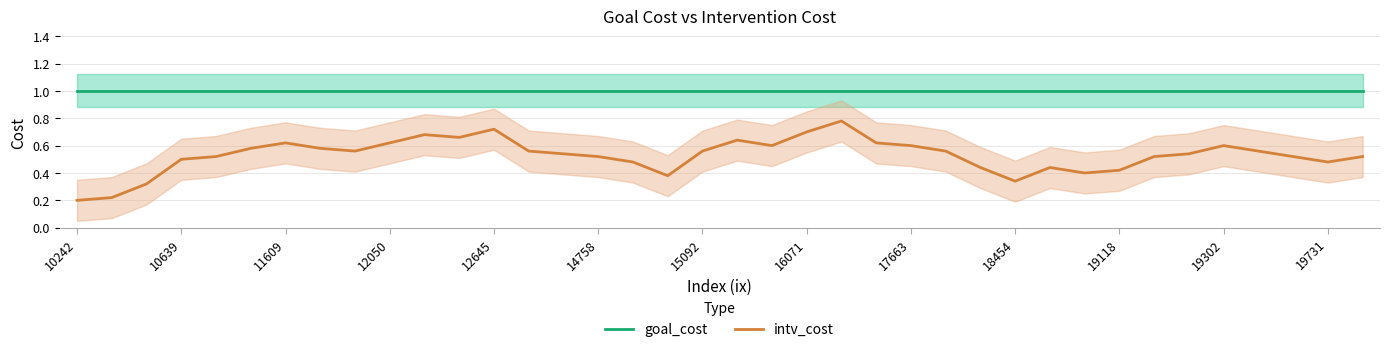

Is this an area chart (filled region under the line)?

No